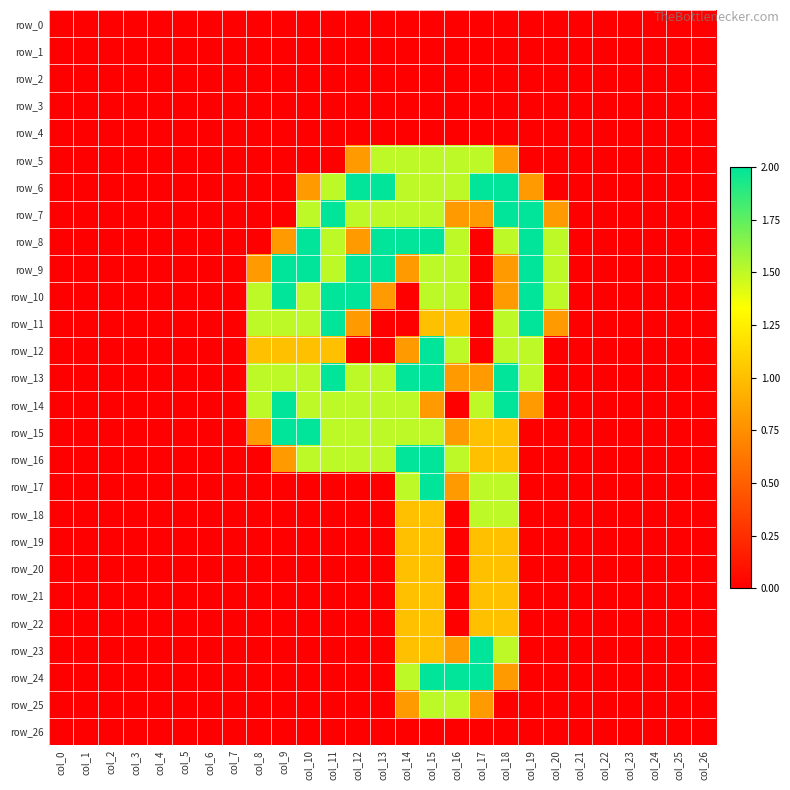

Reading right to left, extract all data points from this chart.

row_0: col_26=0.0	col_25=0.0	col_24=0.0	col_23=0.0	col_22=0.0	col_21=0.0	col_20=0.0	col_19=0.0	col_18=0.0	col_17=0.0	col_16=0.0	col_15=0.0	col_14=0.0	col_13=0.0	col_12=0.0	col_11=0.0	col_10=0.0	col_9=0.0	col_8=0.0	col_7=0.0	col_6=0.0	col_5=0.0	col_4=0.0	col_3=0.0	col_2=0.0	col_1=0.0	col_0=0.0
row_1: col_26=0.0	col_25=0.0	col_24=0.0	col_23=0.0	col_22=0.0	col_21=0.0	col_20=0.0	col_19=0.0	col_18=0.0	col_17=0.0	col_16=0.0	col_15=0.0	col_14=0.0	col_13=0.0	col_12=0.0	col_11=0.0	col_10=0.0	col_9=0.0	col_8=0.0	col_7=0.0	col_6=0.0	col_5=0.0	col_4=0.0	col_3=0.0	col_2=0.0	col_1=0.0	col_0=0.0
row_2: col_26=0.0	col_25=0.0	col_24=0.0	col_23=0.0	col_22=0.0	col_21=0.0	col_20=0.0	col_19=0.0	col_18=0.0	col_17=0.0	col_16=0.0	col_15=0.0	col_14=0.0	col_13=0.0	col_12=0.0	col_11=0.0	col_10=0.0	col_9=0.0	col_8=0.0	col_7=0.0	col_6=0.0	col_5=0.0	col_4=0.0	col_3=0.0	col_2=0.0	col_1=0.0	col_0=0.0
row_3: col_26=0.0	col_25=0.0	col_24=0.0	col_23=0.0	col_22=0.0	col_21=0.0	col_20=0.0	col_19=0.0	col_18=0.0	col_17=0.0	col_16=0.0	col_15=0.0	col_14=0.0	col_13=0.0	col_12=0.0	col_11=0.0	col_10=0.0	col_9=0.0	col_8=0.0	col_7=0.0	col_6=0.0	col_5=0.0	col_4=0.0	col_3=0.0	col_2=0.0	col_1=0.0	col_0=0.0
row_4: col_26=0.0	col_25=0.0	col_24=0.0	col_23=0.0	col_22=0.0	col_21=0.0	col_20=0.0	col_19=0.0	col_18=0.0	col_17=0.0	col_16=0.0	col_15=0.0	col_14=0.0	col_13=0.0	col_12=0.0	col_11=0.0	col_10=0.0	col_9=0.0	col_8=0.0	col_7=0.0	col_6=0.0	col_5=0.0	col_4=0.0	col_3=0.0	col_2=0.0	col_1=0.0	col_0=0.0
row_5: col_26=0.0	col_25=0.0	col_24=0.0	col_23=0.0	col_22=0.0	col_21=0.0	col_20=0.0	col_19=0.0	col_18=0.8	col_17=1.5	col_16=1.5	col_15=1.5	col_14=1.5	col_13=1.5	col_12=0.8	col_11=0.0	col_10=0.0	col_9=0.0	col_8=0.0	col_7=0.0	col_6=0.0	col_5=0.0	col_4=0.0	col_3=0.0	col_2=0.0	col_1=0.0	col_0=0.0
row_6: col_26=0.0	col_25=0.0	col_24=0.0	col_23=0.0	col_22=0.0	col_21=0.0	col_20=0.0	col_19=0.8	col_18=2.0	col_17=2.0	col_16=1.5	col_15=1.5	col_14=1.5	col_13=2.0	col_12=2.0	col_11=1.5	col_10=0.8	col_9=0.0	col_8=0.0	col_7=0.0	col_6=0.0	col_5=0.0	col_4=0.0	col_3=0.0	col_2=0.0	col_1=0.0	col_0=0.0
row_7: col_26=0.0	col_25=0.0	col_24=0.0	col_23=0.0	col_22=0.0	col_21=0.0	col_20=0.8	col_19=2.0	col_18=2.0	col_17=0.8	col_16=0.8	col_15=1.5	col_14=1.5	col_13=1.5	col_12=1.5	col_11=2.0	col_10=1.5	col_9=0.0	col_8=0.0	col_7=0.0	col_6=0.0	col_5=0.0	col_4=0.0	col_3=0.0	col_2=0.0	col_1=0.0	col_0=0.0
row_8: col_26=0.0	col_25=0.0	col_24=0.0	col_23=0.0	col_22=0.0	col_21=0.0	col_20=1.5	col_19=2.0	col_18=1.5	col_17=0.0	col_16=1.5	col_15=2.0	col_14=2.0	col_13=2.0	col_12=0.8	col_11=1.5	col_10=2.0	col_9=0.8	col_8=0.0	col_7=0.0	col_6=0.0	col_5=0.0	col_4=0.0	col_3=0.0	col_2=0.0	col_1=0.0	col_0=0.0
row_9: col_26=0.0	col_25=0.0	col_24=0.0	col_23=0.0	col_22=0.0	col_21=0.0	col_20=1.5	col_19=2.0	col_18=0.8	col_17=0.0	col_16=1.5	col_15=1.5	col_14=0.8	col_13=2.0	col_12=2.0	col_11=1.5	col_10=2.0	col_9=2.0	col_8=0.8	col_7=0.0	col_6=0.0	col_5=0.0	col_4=0.0	col_3=0.0	col_2=0.0	col_1=0.0	col_0=0.0
row_10: col_26=0.0	col_25=0.0	col_24=0.0	col_23=0.0	col_22=0.0	col_21=0.0	col_20=1.5	col_19=2.0	col_18=0.8	col_17=0.0	col_16=1.5	col_15=1.5	col_14=0.0	col_13=0.8	col_12=2.0	col_11=2.0	col_10=1.5	col_9=2.0	col_8=1.5	col_7=0.0	col_6=0.0	col_5=0.0	col_4=0.0	col_3=0.0	col_2=0.0	col_1=0.0	col_0=0.0
row_11: col_26=0.0	col_25=0.0	col_24=0.0	col_23=0.0	col_22=0.0	col_21=0.0	col_20=0.8	col_19=2.0	col_18=1.5	col_17=0.0	col_16=1.0	col_15=1.0	col_14=0.0	col_13=0.0	col_12=0.8	col_11=2.0	col_10=1.5	col_9=1.5	col_8=1.5	col_7=0.0	col_6=0.0	col_5=0.0	col_4=0.0	col_3=0.0	col_2=0.0	col_1=0.0	col_0=0.0
row_12: col_26=0.0	col_25=0.0	col_24=0.0	col_23=0.0	col_22=0.0	col_21=0.0	col_20=0.0	col_19=1.5	col_18=1.5	col_17=0.0	col_16=1.5	col_15=2.0	col_14=0.8	col_13=0.0	col_12=0.0	col_11=1.0	col_10=1.0	col_9=1.0	col_8=1.0	col_7=0.0	col_6=0.0	col_5=0.0	col_4=0.0	col_3=0.0	col_2=0.0	col_1=0.0	col_0=0.0
row_13: col_26=0.0	col_25=0.0	col_24=0.0	col_23=0.0	col_22=0.0	col_21=0.0	col_20=0.0	col_19=1.5	col_18=2.0	col_17=0.8	col_16=0.8	col_15=2.0	col_14=2.0	col_13=1.5	col_12=1.5	col_11=2.0	col_10=1.5	col_9=1.5	col_8=1.5	col_7=0.0	col_6=0.0	col_5=0.0	col_4=0.0	col_3=0.0	col_2=0.0	col_1=0.0	col_0=0.0
row_14: col_26=0.0	col_25=0.0	col_24=0.0	col_23=0.0	col_22=0.0	col_21=0.0	col_20=0.0	col_19=0.8	col_18=2.0	col_17=1.5	col_16=0.0	col_15=0.8	col_14=1.5	col_13=1.5	col_12=1.5	col_11=1.5	col_10=1.5	col_9=2.0	col_8=1.5	col_7=0.0	col_6=0.0	col_5=0.0	col_4=0.0	col_3=0.0	col_2=0.0	col_1=0.0	col_0=0.0
row_15: col_26=0.0	col_25=0.0	col_24=0.0	col_23=0.0	col_22=0.0	col_21=0.0	col_20=0.0	col_19=0.0	col_18=1.0	col_17=1.0	col_16=0.8	col_15=1.5	col_14=1.5	col_13=1.5	col_12=1.5	col_11=1.5	col_10=2.0	col_9=2.0	col_8=0.8	col_7=0.0	col_6=0.0	col_5=0.0	col_4=0.0	col_3=0.0	col_2=0.0	col_1=0.0	col_0=0.0
row_16: col_26=0.0	col_25=0.0	col_24=0.0	col_23=0.0	col_22=0.0	col_21=0.0	col_20=0.0	col_19=0.0	col_18=1.0	col_17=1.0	col_16=1.5	col_15=2.0	col_14=2.0	col_13=1.5	col_12=1.5	col_11=1.5	col_10=1.5	col_9=0.8	col_8=0.0	col_7=0.0	col_6=0.0	col_5=0.0	col_4=0.0	col_3=0.0	col_2=0.0	col_1=0.0	col_0=0.0
row_17: col_26=0.0	col_25=0.0	col_24=0.0	col_23=0.0	col_22=0.0	col_21=0.0	col_20=0.0	col_19=0.0	col_18=1.5	col_17=1.5	col_16=0.8	col_15=2.0	col_14=1.5	col_13=0.0	col_12=0.0	col_11=0.0	col_10=0.0	col_9=0.0	col_8=0.0	col_7=0.0	col_6=0.0	col_5=0.0	col_4=0.0	col_3=0.0	col_2=0.0	col_1=0.0	col_0=0.0
row_18: col_26=0.0	col_25=0.0	col_24=0.0	col_23=0.0	col_22=0.0	col_21=0.0	col_20=0.0	col_19=0.0	col_18=1.5	col_17=1.5	col_16=0.0	col_15=1.0	col_14=1.0	col_13=0.0	col_12=0.0	col_11=0.0	col_10=0.0	col_9=0.0	col_8=0.0	col_7=0.0	col_6=0.0	col_5=0.0	col_4=0.0	col_3=0.0	col_2=0.0	col_1=0.0	col_0=0.0
row_19: col_26=0.0	col_25=0.0	col_24=0.0	col_23=0.0	col_22=0.0	col_21=0.0	col_20=0.0	col_19=0.0	col_18=1.0	col_17=1.0	col_16=0.0	col_15=1.0	col_14=1.0	col_13=0.0	col_12=0.0	col_11=0.0	col_10=0.0	col_9=0.0	col_8=0.0	col_7=0.0	col_6=0.0	col_5=0.0	col_4=0.0	col_3=0.0	col_2=0.0	col_1=0.0	col_0=0.0
row_20: col_26=0.0	col_25=0.0	col_24=0.0	col_23=0.0	col_22=0.0	col_21=0.0	col_20=0.0	col_19=0.0	col_18=1.0	col_17=1.0	col_16=0.0	col_15=1.0	col_14=1.0	col_13=0.0	col_12=0.0	col_11=0.0	col_10=0.0	col_9=0.0	col_8=0.0	col_7=0.0	col_6=0.0	col_5=0.0	col_4=0.0	col_3=0.0	col_2=0.0	col_1=0.0	col_0=0.0
row_21: col_26=0.0	col_25=0.0	col_24=0.0	col_23=0.0	col_22=0.0	col_21=0.0	col_20=0.0	col_19=0.0	col_18=1.0	col_17=1.0	col_16=0.0	col_15=1.0	col_14=1.0	col_13=0.0	col_12=0.0	col_11=0.0	col_10=0.0	col_9=0.0	col_8=0.0	col_7=0.0	col_6=0.0	col_5=0.0	col_4=0.0	col_3=0.0	col_2=0.0	col_1=0.0	col_0=0.0
row_22: col_26=0.0	col_25=0.0	col_24=0.0	col_23=0.0	col_22=0.0	col_21=0.0	col_20=0.0	col_19=0.0	col_18=1.0	col_17=1.0	col_16=0.0	col_15=1.0	col_14=1.0	col_13=0.0	col_12=0.0	col_11=0.0	col_10=0.0	col_9=0.0	col_8=0.0	col_7=0.0	col_6=0.0	col_5=0.0	col_4=0.0	col_3=0.0	col_2=0.0	col_1=0.0	col_0=0.0
row_23: col_26=0.0	col_25=0.0	col_24=0.0	col_23=0.0	col_22=0.0	col_21=0.0	col_20=0.0	col_19=0.0	col_18=1.5	col_17=2.0	col_16=0.8	col_15=1.0	col_14=1.0	col_13=0.0	col_12=0.0	col_11=0.0	col_10=0.0	col_9=0.0	col_8=0.0	col_7=0.0	col_6=0.0	col_5=0.0	col_4=0.0	col_3=0.0	col_2=0.0	col_1=0.0	col_0=0.0
row_24: col_26=0.0	col_25=0.0	col_24=0.0	col_23=0.0	col_22=0.0	col_21=0.0	col_20=0.0	col_19=0.0	col_18=0.8	col_17=2.0	col_16=2.0	col_15=2.0	col_14=1.5	col_13=0.0	col_12=0.0	col_11=0.0	col_10=0.0	col_9=0.0	col_8=0.0	col_7=0.0	col_6=0.0	col_5=0.0	col_4=0.0	col_3=0.0	col_2=0.0	col_1=0.0	col_0=0.0
row_25: col_26=0.0	col_25=0.0	col_24=0.0	col_23=0.0	col_22=0.0	col_21=0.0	col_20=0.0	col_19=0.0	col_18=0.0	col_17=0.8	col_16=1.5	col_15=1.5	col_14=0.8	col_13=0.0	col_12=0.0	col_11=0.0	col_10=0.0	col_9=0.0	col_8=0.0	col_7=0.0	col_6=0.0	col_5=0.0	col_4=0.0	col_3=0.0	col_2=0.0	col_1=0.0	col_0=0.0
row_26: col_26=0.0	col_25=0.0	col_24=0.0	col_23=0.0	col_22=0.0	col_21=0.0	col_20=0.0	col_19=0.0	col_18=0.0	col_17=0.0	col_16=0.0	col_15=0.0	col_14=0.0	col_13=0.0	col_12=0.0	col_11=0.0	col_10=0.0	col_9=0.0	col_8=0.0	col_7=0.0	col_6=0.0	col_5=0.0	col_4=0.0	col_3=0.0	col_2=0.0	col_1=0.0	col_0=0.0